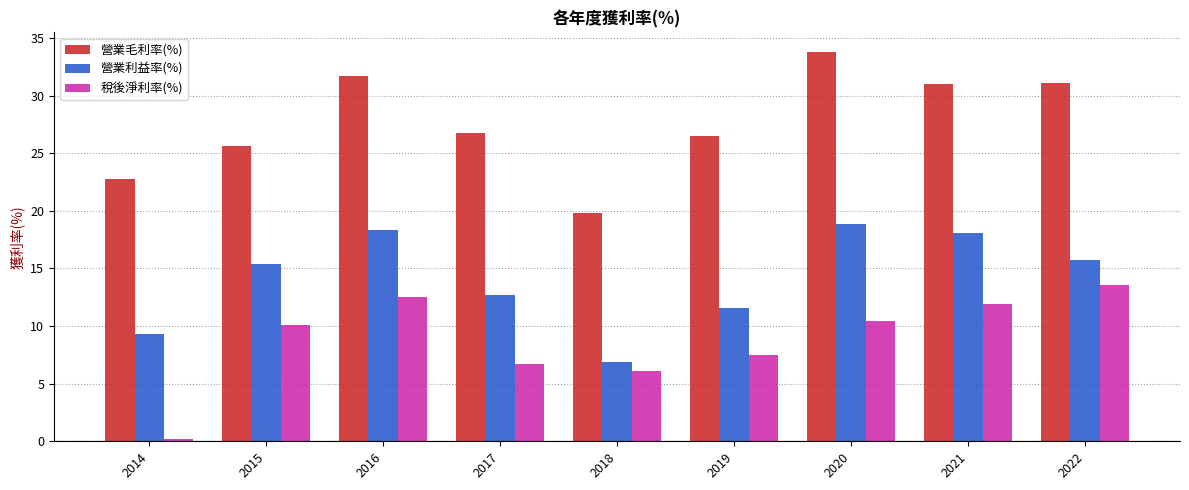

What is the highest value of the 營業利益率(%) series?

18.9